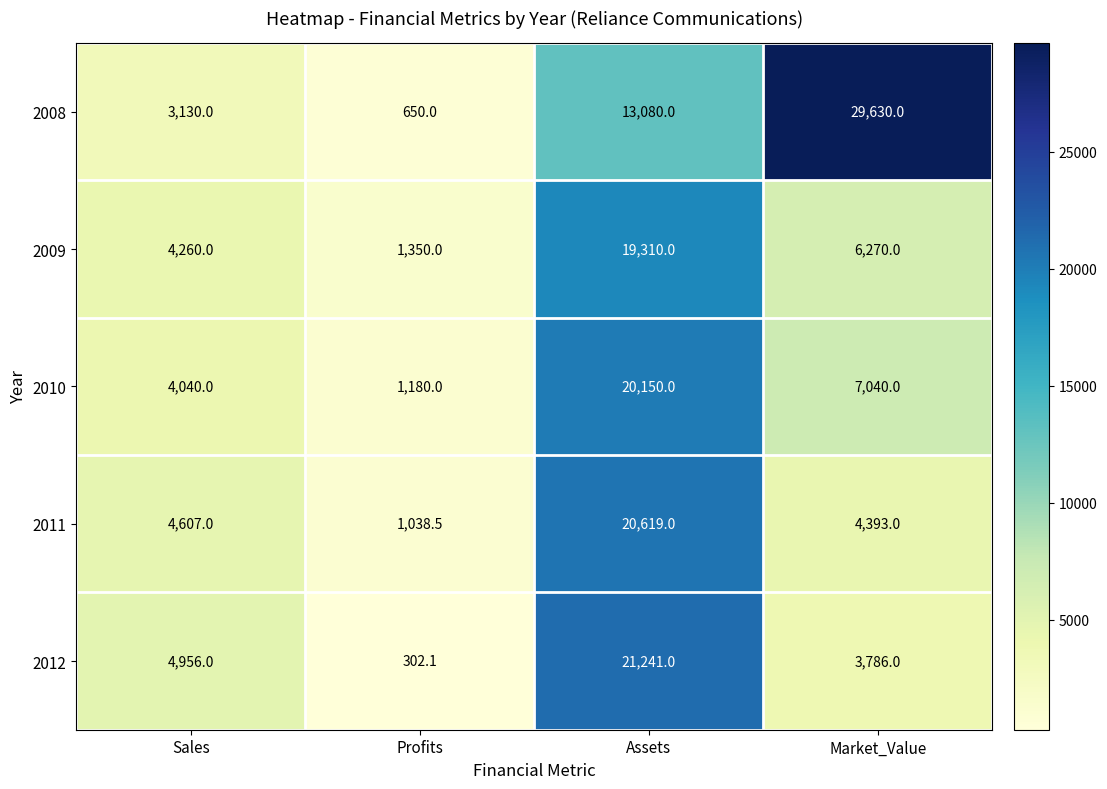

At which label is 2012 closest to 10771?

Sales